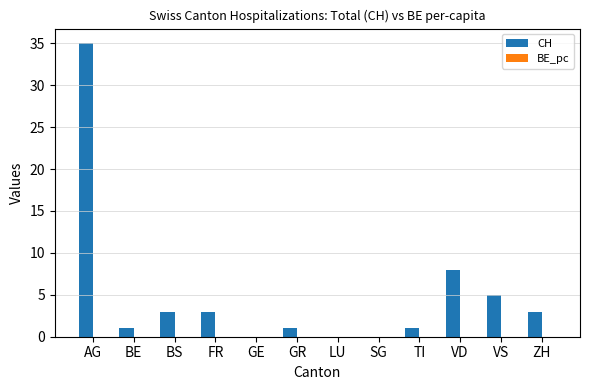

Where is CH nearest to the value 17?

VD